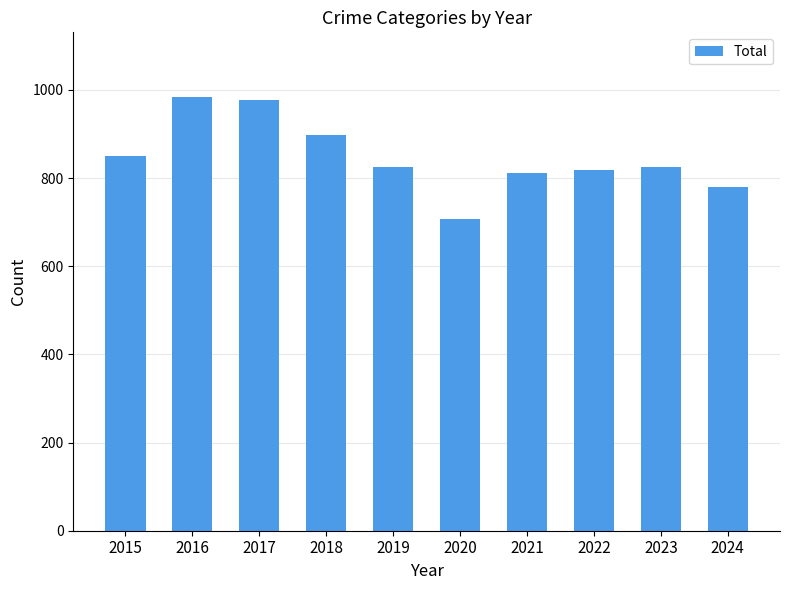

Read the value at 2021.

811